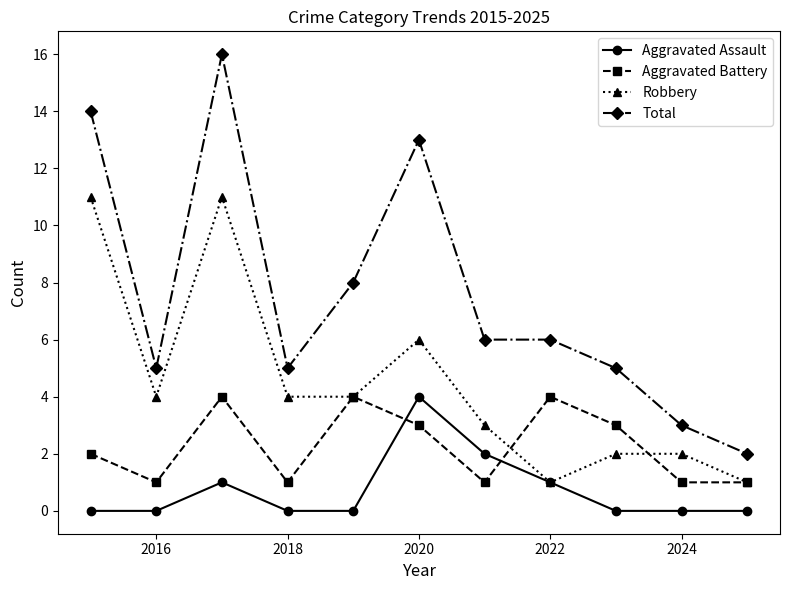

True or false: Aggravated Battery and Total cross at least once.

False